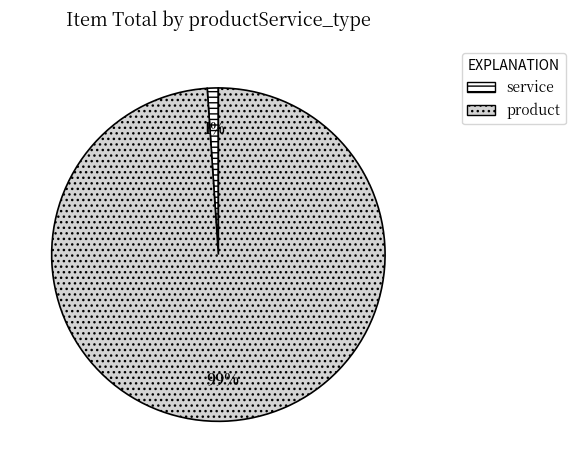

To the nearest percent, what is the average slice percentage?

50%